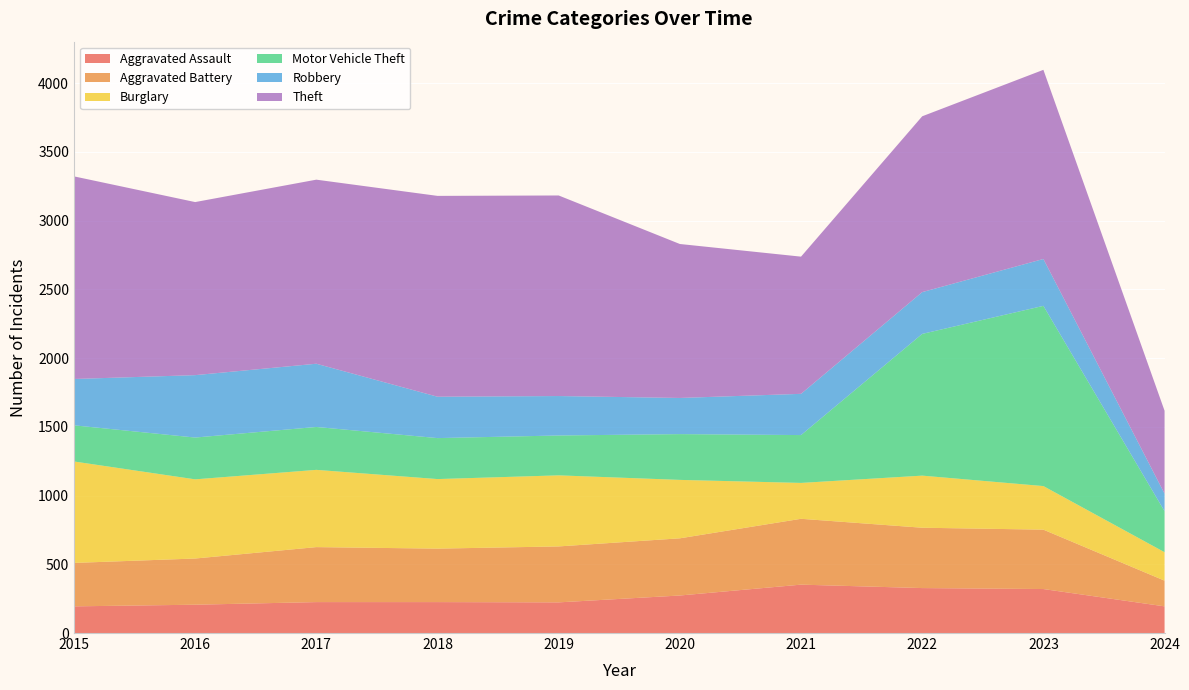

Reading left to right, extract all data points from this chart.

Aggravated Assault: 194	206	225	225	223	273	352	327	320	194
Aggravated Battery: 316	336	400	389	407	416	479	439	432	187
Burglary: 738	576	562	506	517	425	261	379	317	207
Motor Vehicle Theft: 263	304	312	298	290	333	348	1031	1311	298
Robbery: 337	454	460	301	287	263	300	304	341	128
Theft: 1474	1259	1339	1461	1459	1120	998	1279	1376	603